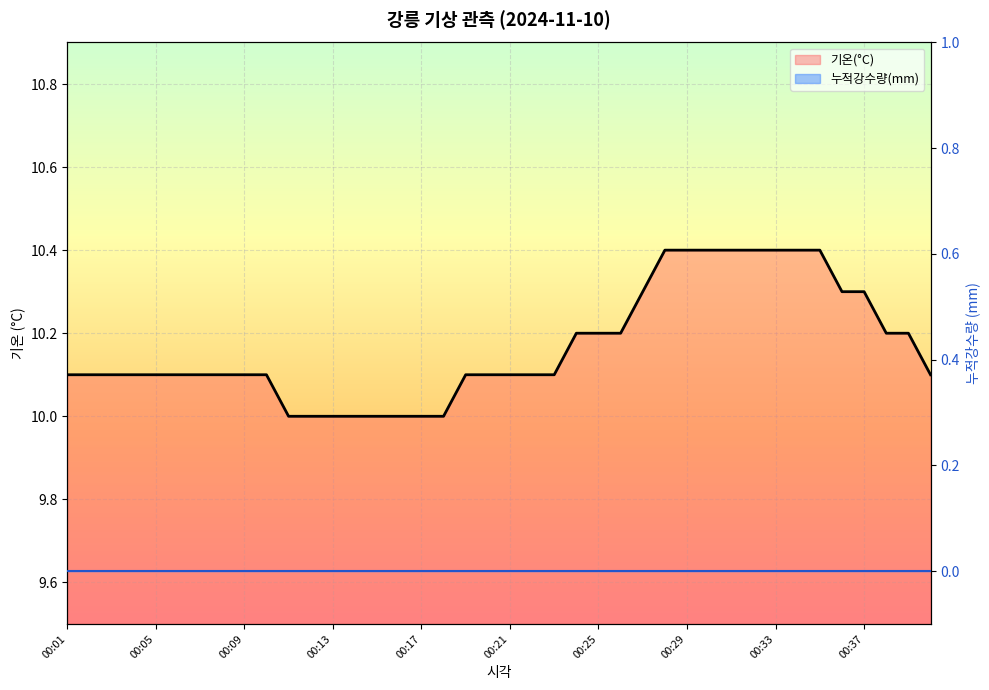

The chart shows a value of 4.6 at 00:04. True or false?

False